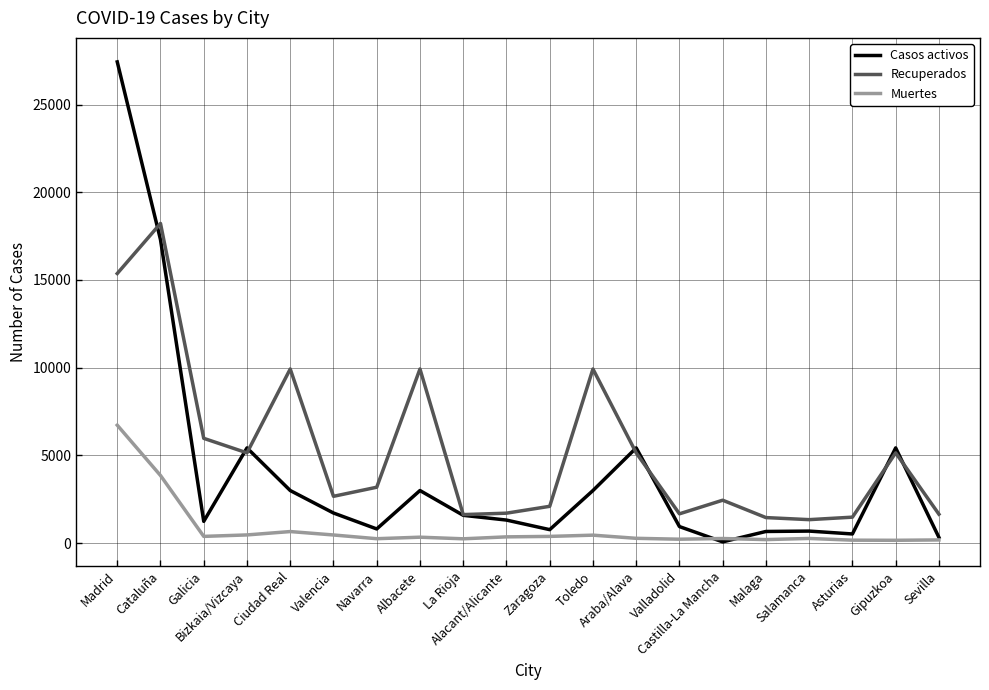

Rank the series by their average value, from highest to lowest.

Recuperados, Casos activos, Muertes